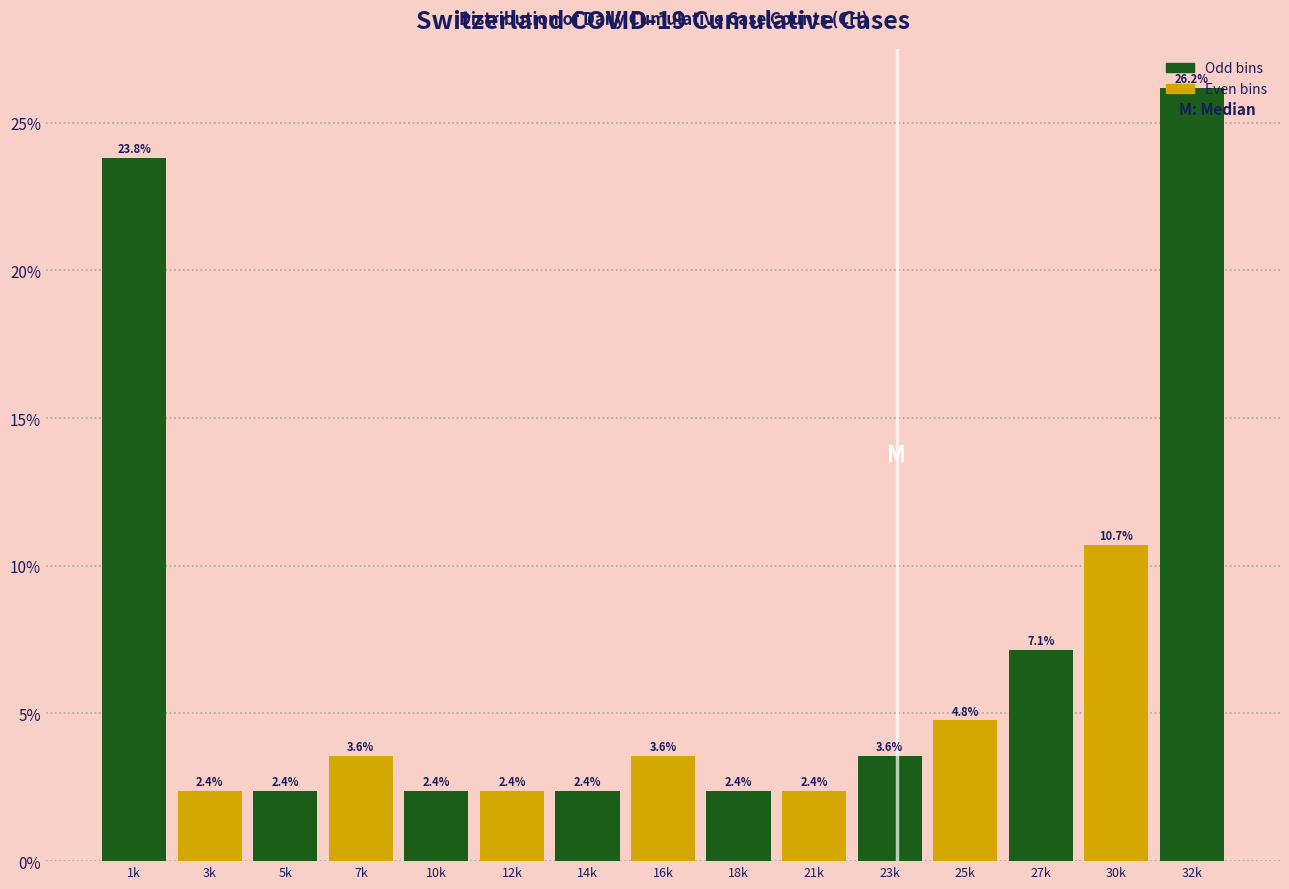

Where does the data first go above 3?

1k